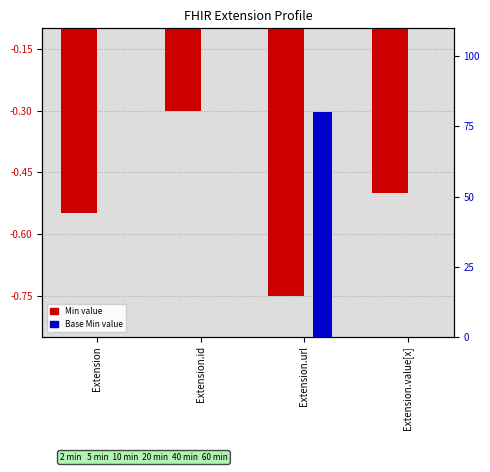

Is it true that Min equals -0.8 at Extension.url?

True